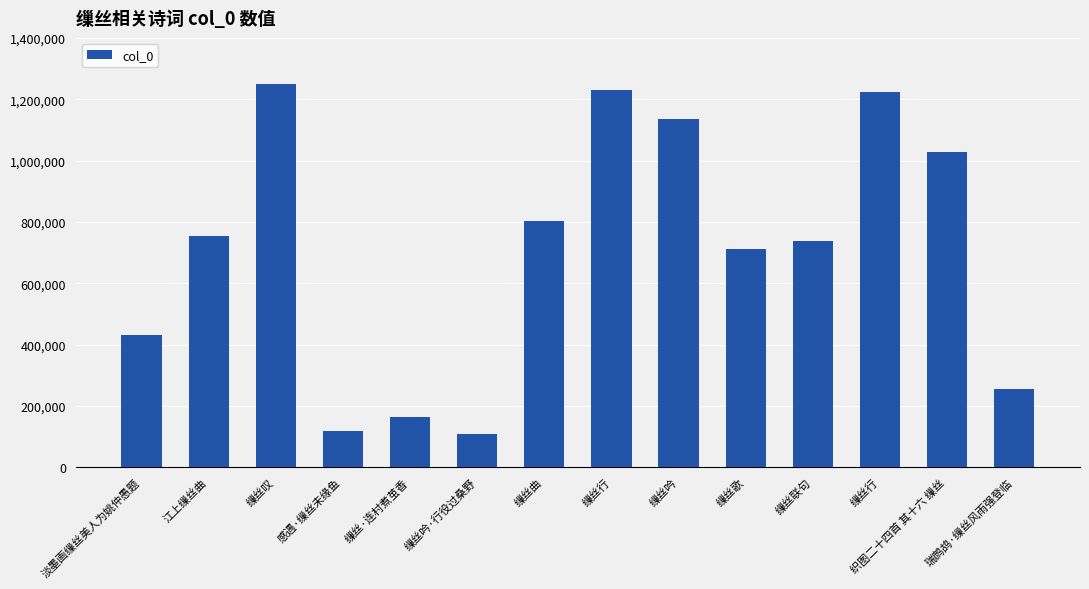

List the labels in order of value, largest first.

缫丝叹, 缫丝行, 缫丝行, 缫丝吟, 织图二十四首 其十六 缫丝, 缫丝曲, 江上缫丝曲, 缫丝联句, 缫丝歌, 淡墨画缫丝美人为姚仲愚题, 瑞鹧鸪·缫丝风雨强登临, 缫丝·连村煮茧香, 感遇·缫丝未缘鱼, 缫丝吟·行役过桑野